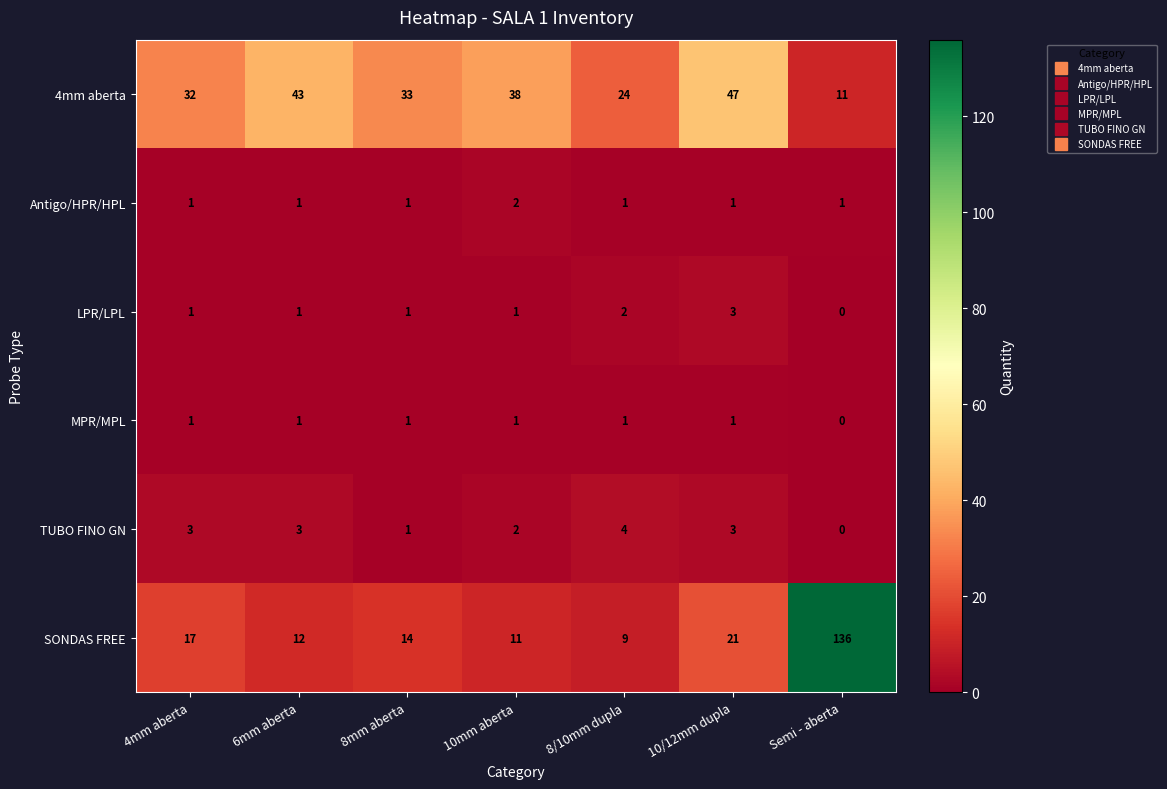

The value of MPR/MPL at 4mm aberta is 0. True or false?

False